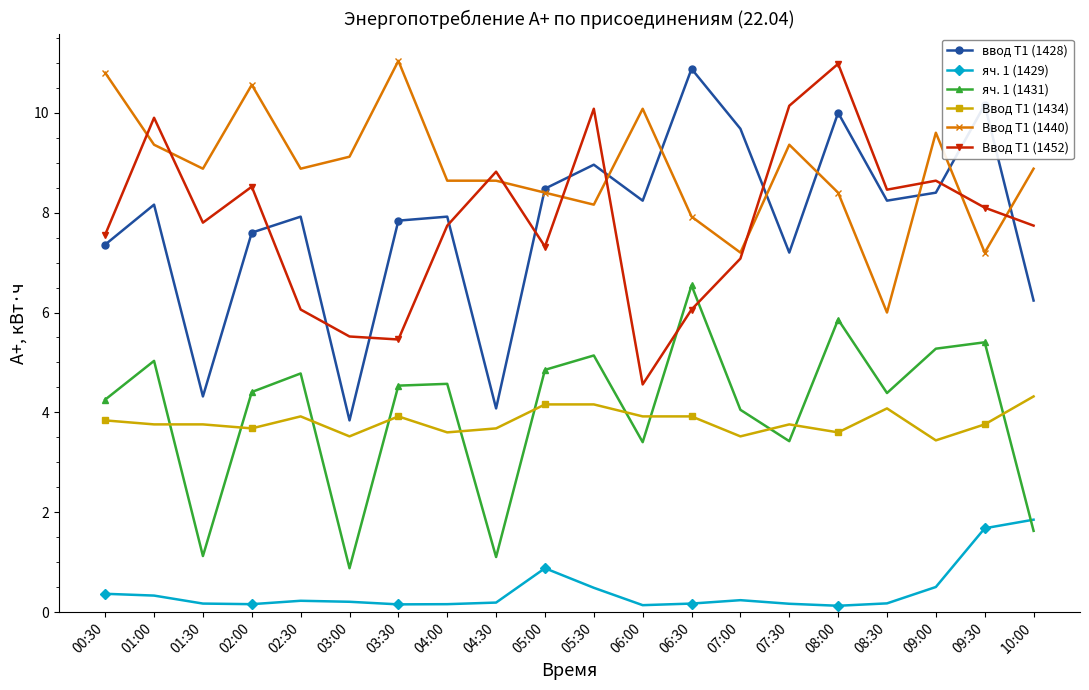

Does the chart display data point markers on the line(s)?

Yes